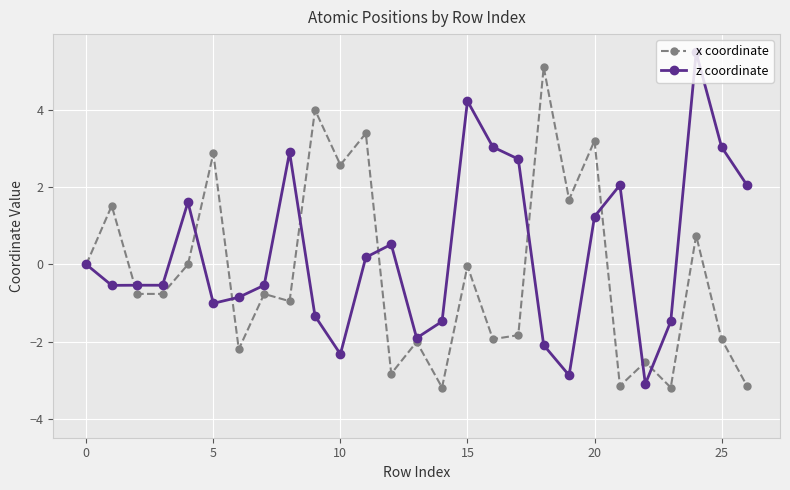

What is the average value of the x coordinate series?

-0.2